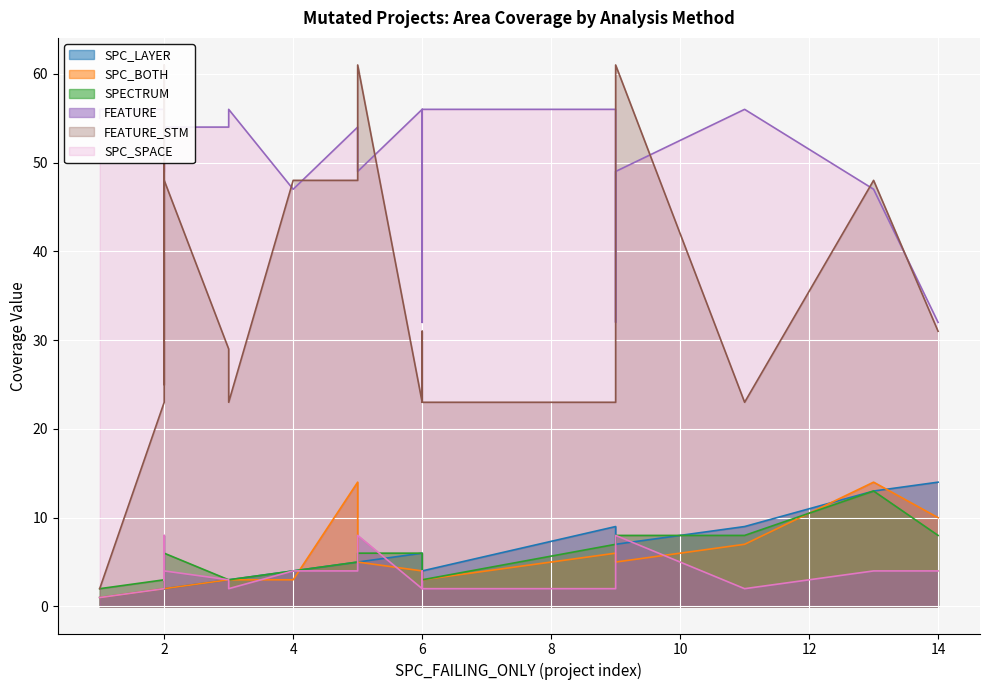

True or false: SPC_LAYER has more than 0 points higher than both neighbors.

True